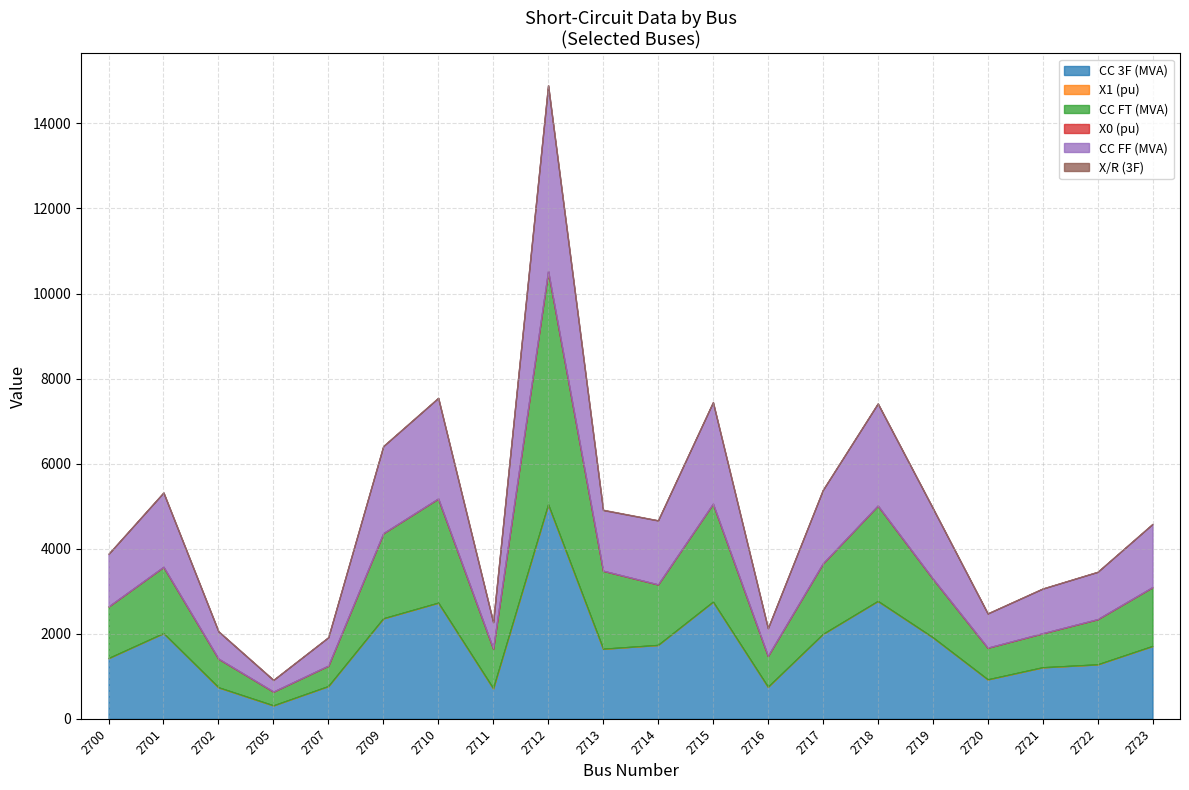

What is the highest value of the X1 (pu) series?

0.3